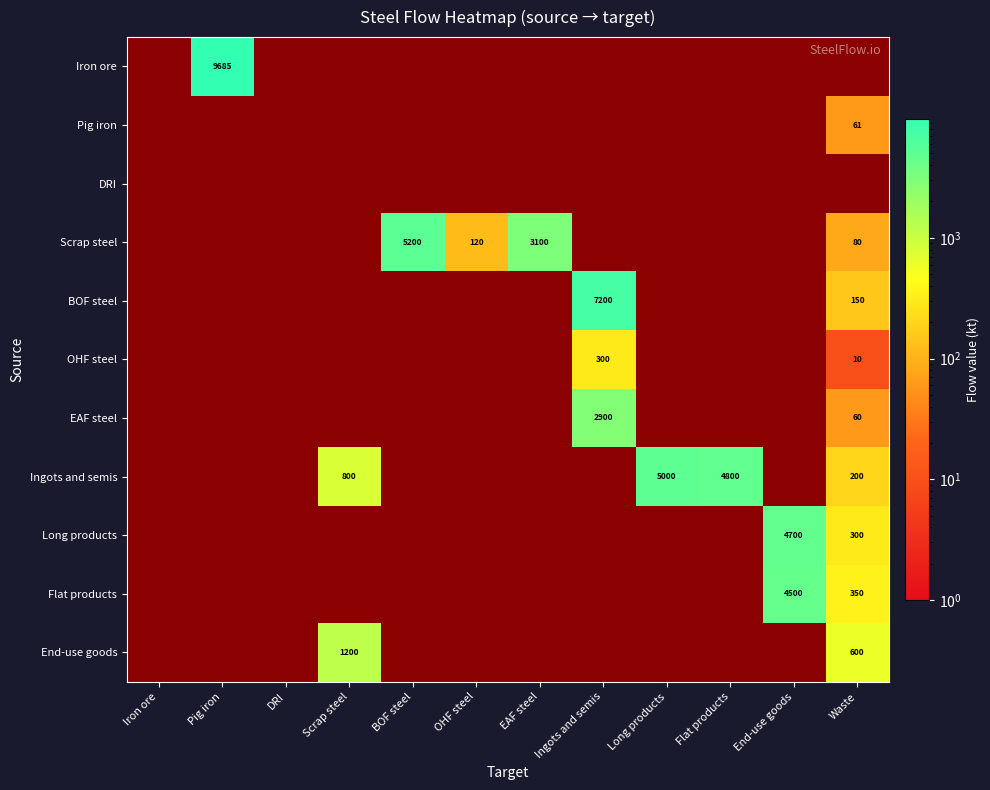

What is the minimum value shown in the chart?

10.0